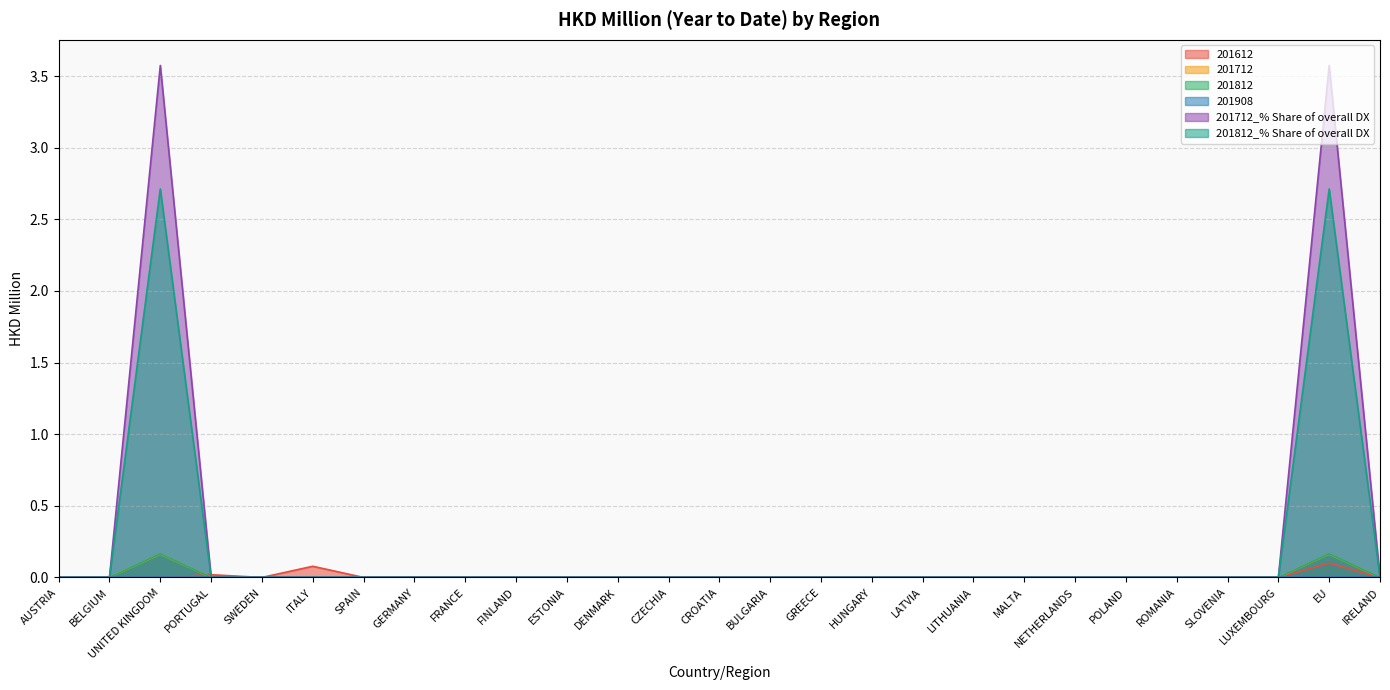

True or false: 201612 has a value of 0.0 at UNITED KINGDOM.

True